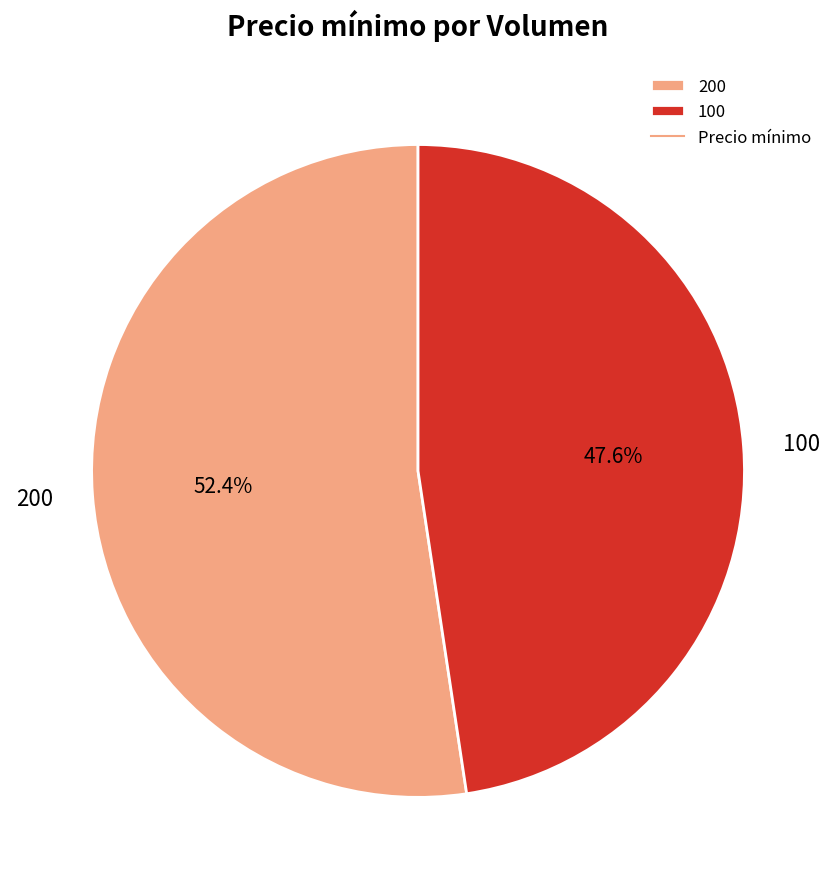

Is the sum of 100 and 200 greater than half?

Yes